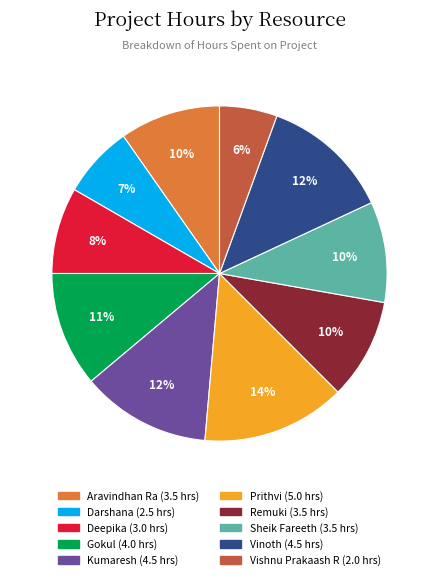

To the nearest percent, what portion does Gokul represent?

11%